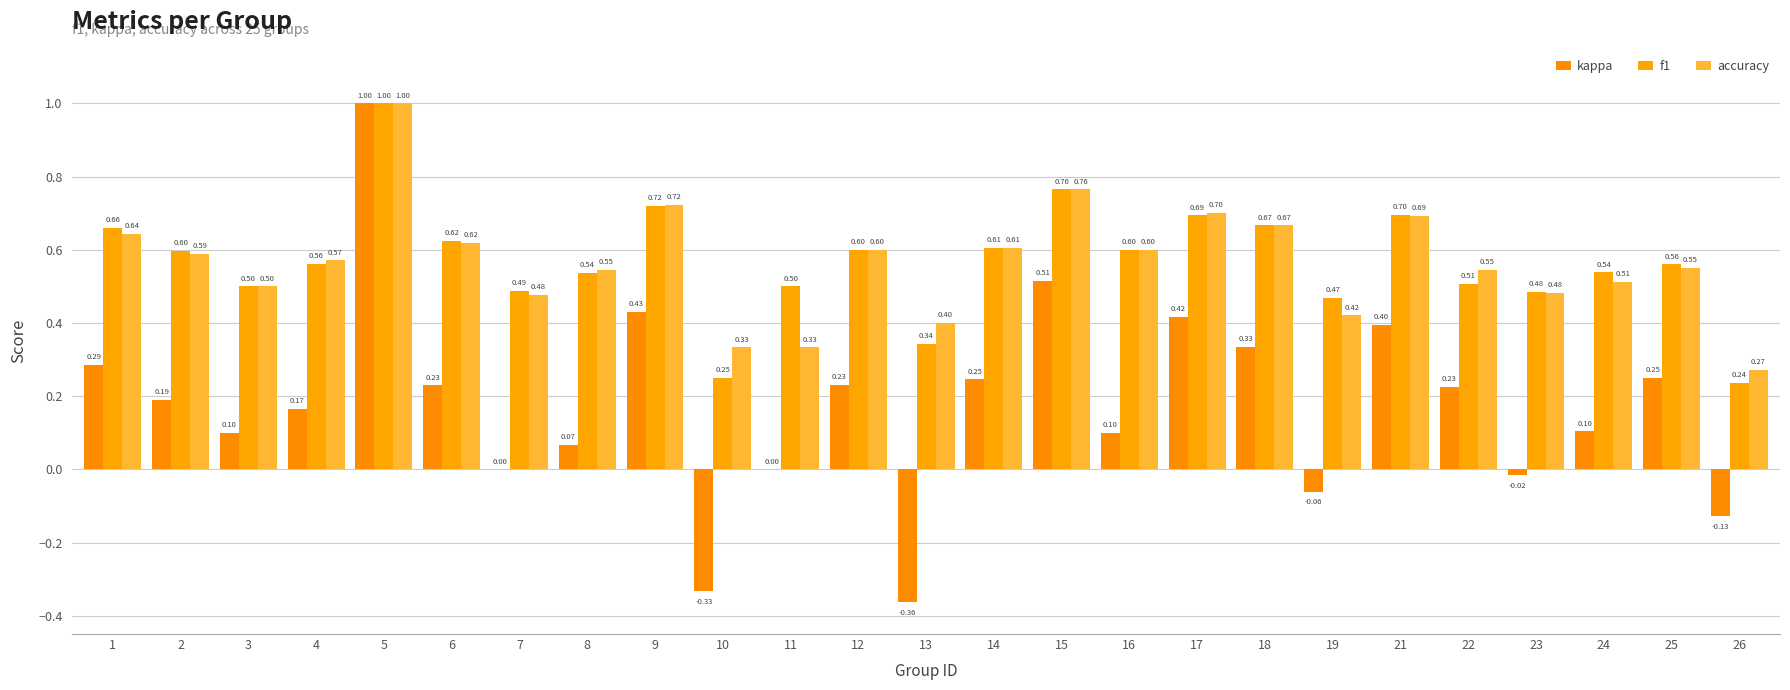

What is the average value of the accuracy series?

0.6